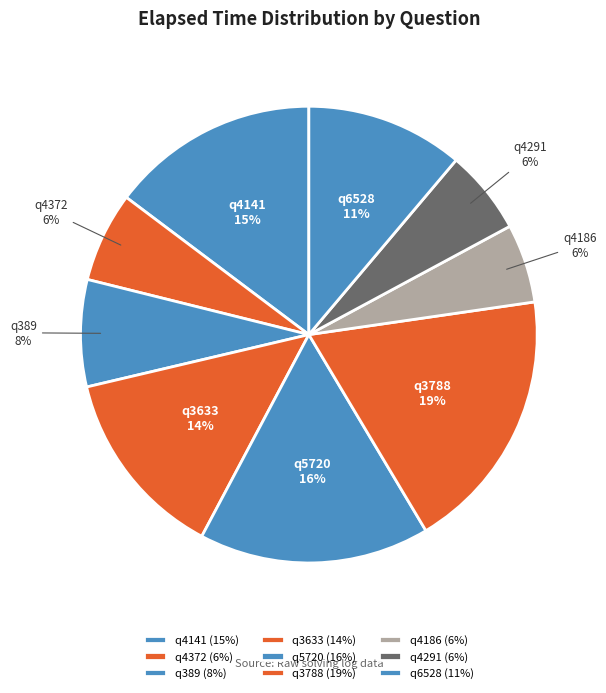

What percentage is NOT represented by q389?

92.4%